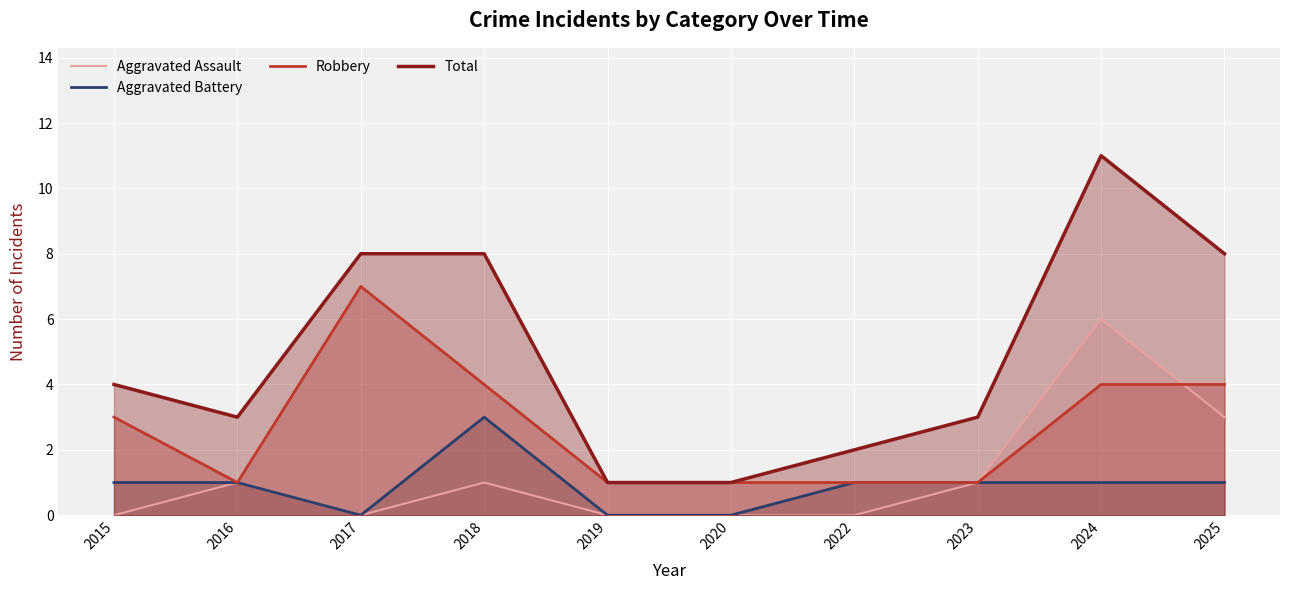

What is the minimum value for Robbery?

1